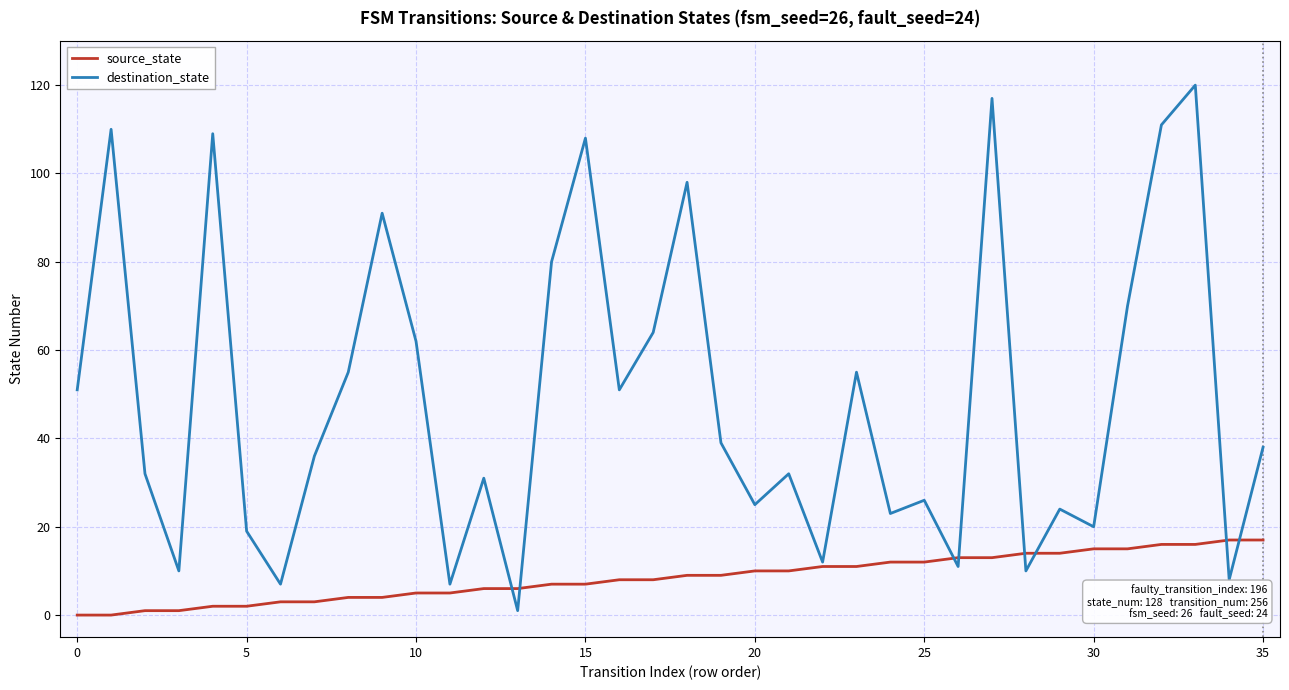

Which series has the largest range (max minus min)?

destination_state